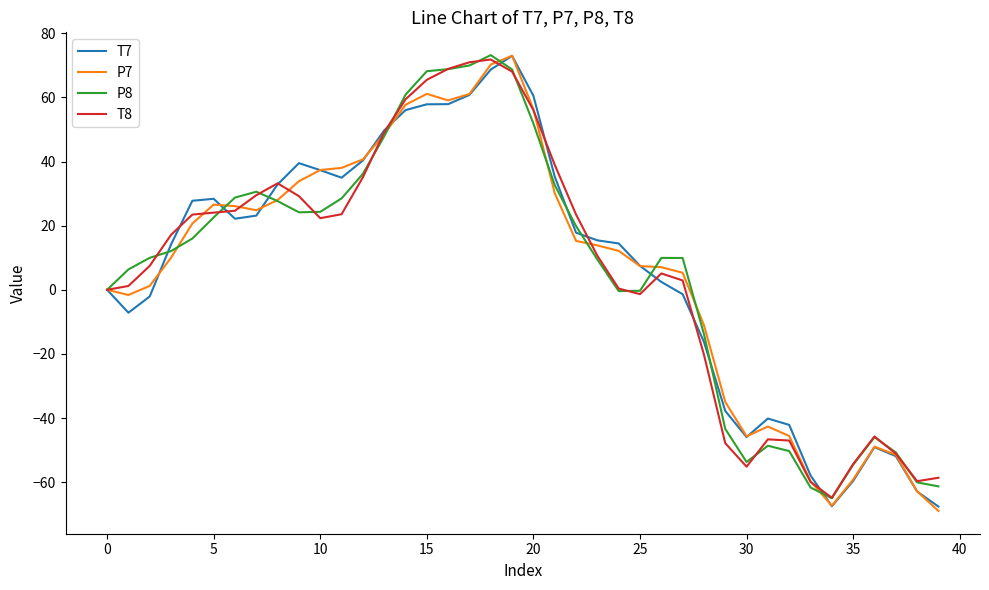

What is the maximum value for P7?

73.0